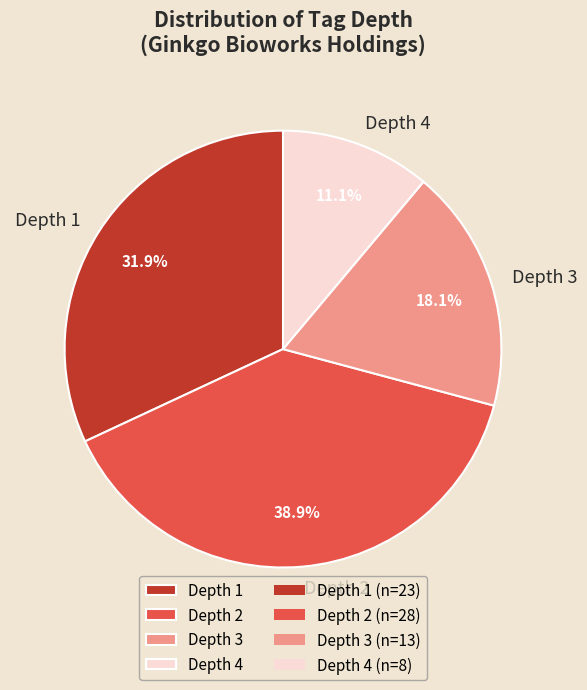

Count the number of slices in the pie.

4